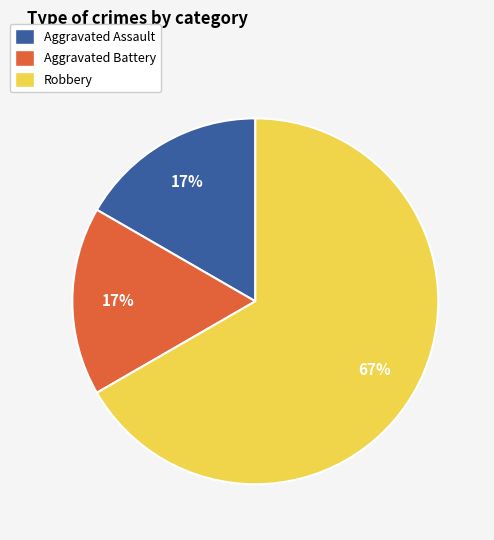

The Aggravated Battery slice represents 17% of the pie. True or false?

True